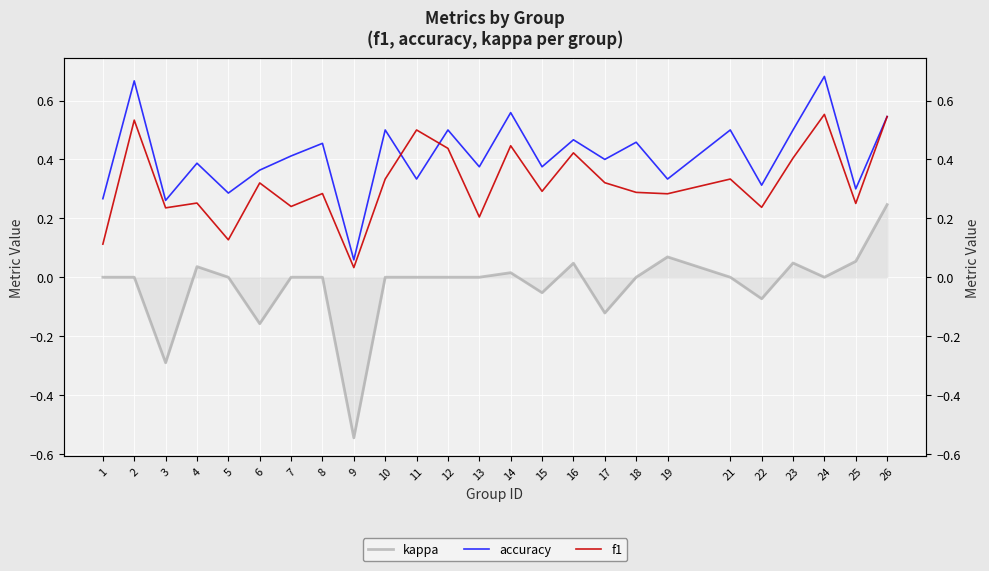

What is the difference between the accuracy values at 26 and 1?

0.3